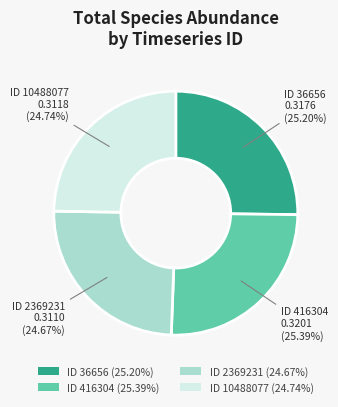

Is there a majority slice in this chart?

No